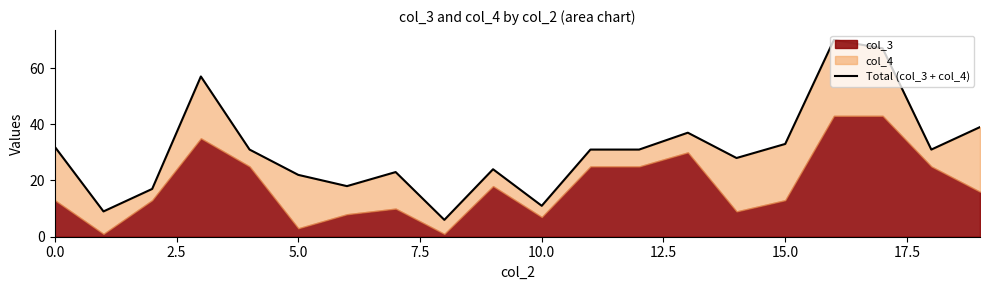

What is the average value?

31